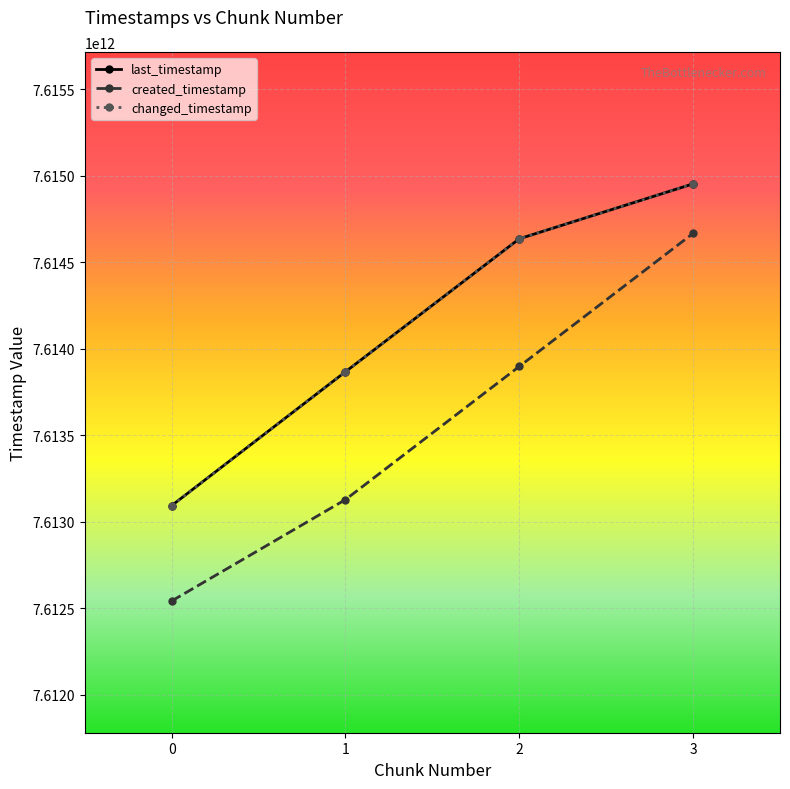

At 1, list the series in order from smallest to largest.

created_timestamp, last_timestamp, changed_timestamp